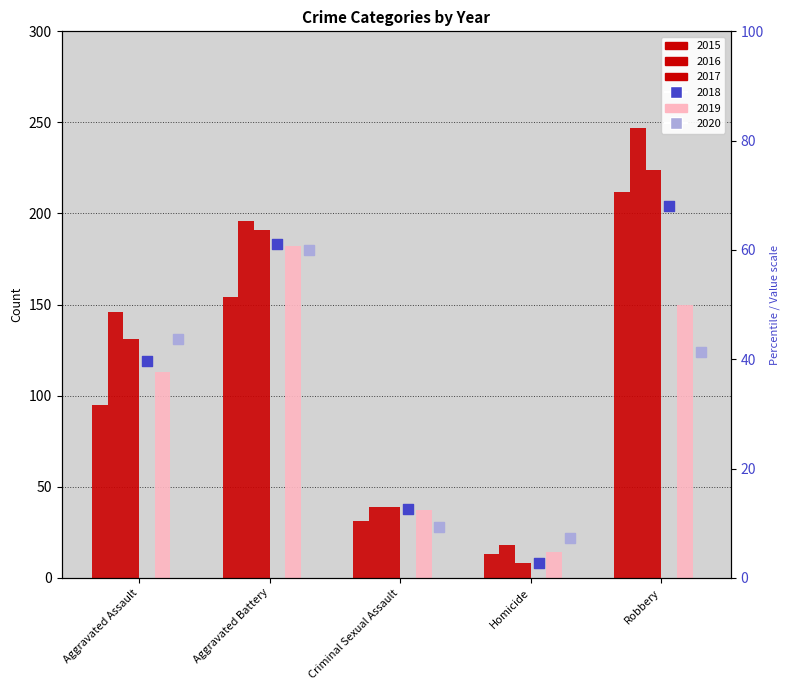

At which category is the sum across all series the highest?

Robbery